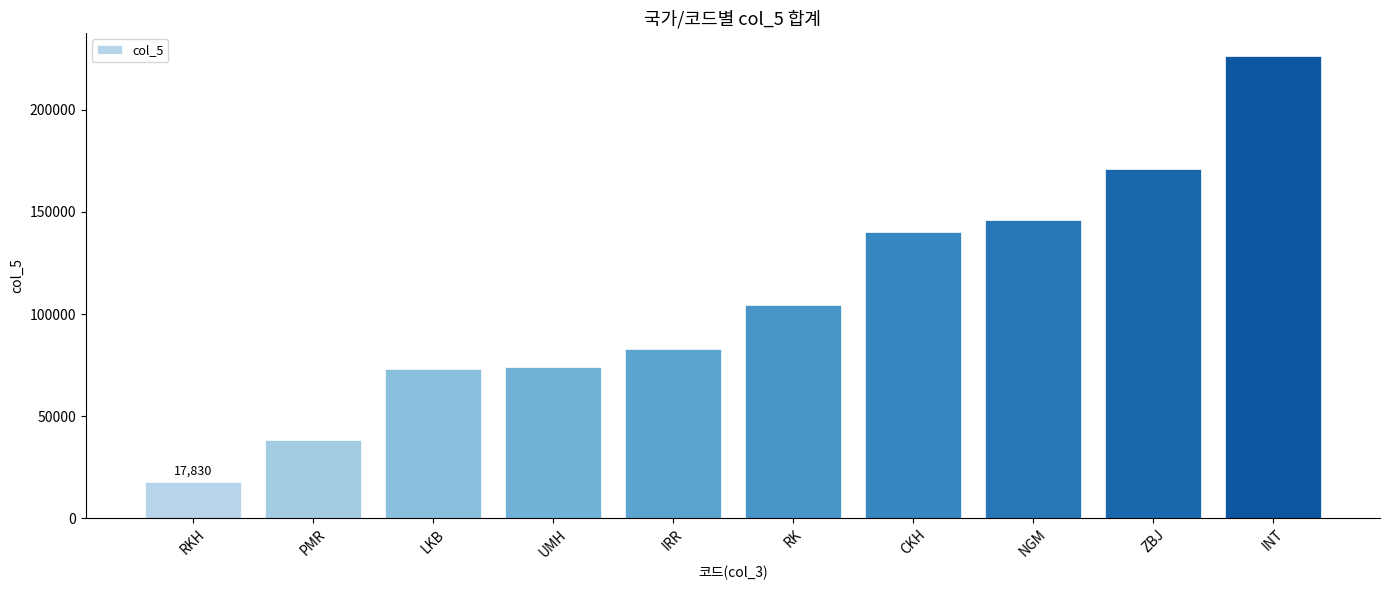

What is the approximate value at RKH, to the nearest 10?

17830